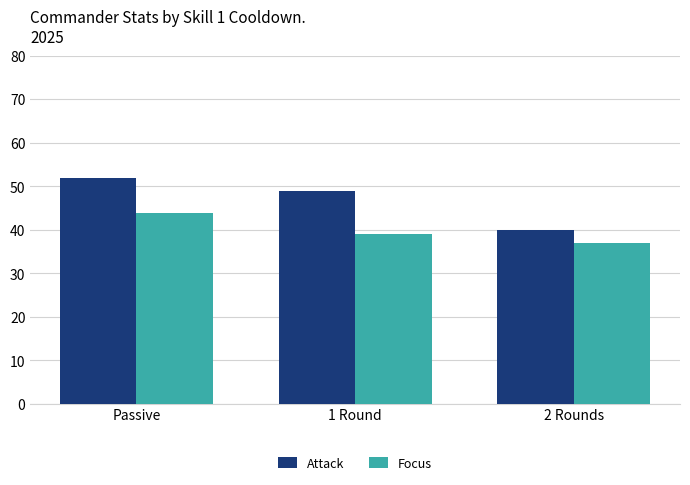

What is the average value of the Focus series?

40